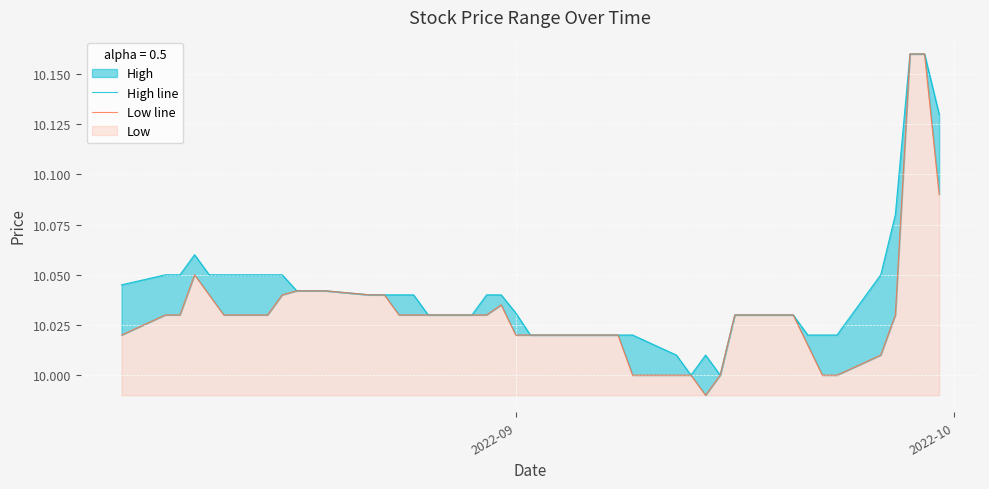

Rank the series by their average value, from highest to lowest.

High line, Low line